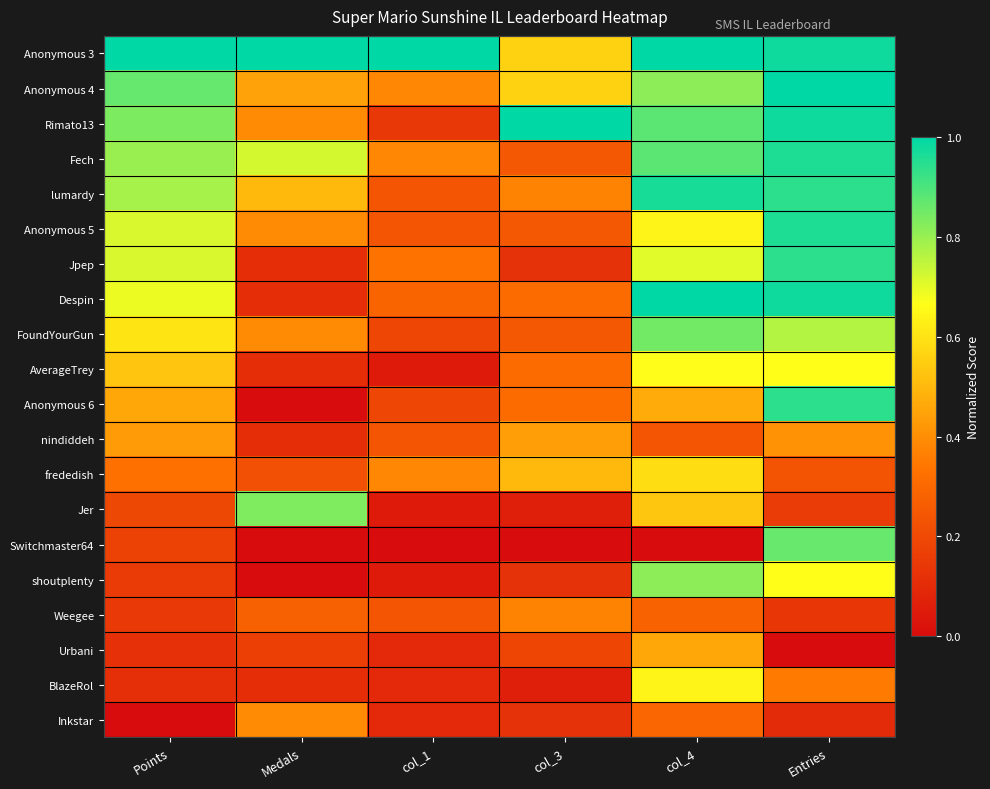

At which category does the chart reach its minimum across all series?

Medals